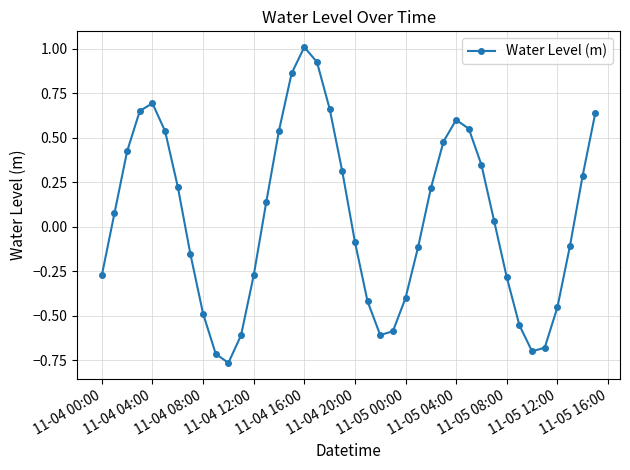

What is the greatest value displayed?

1.0